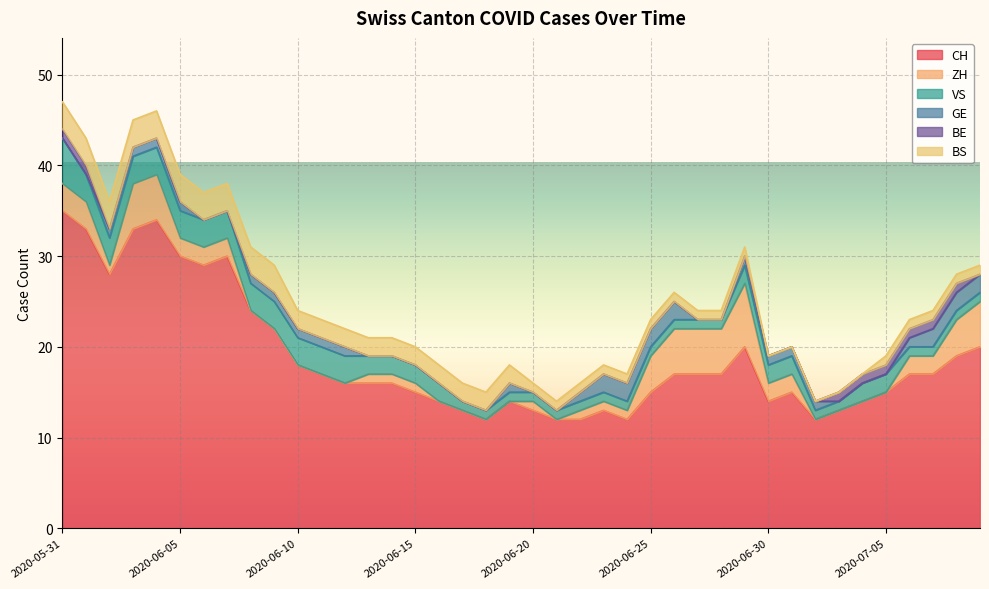

List the labels in order of ZH value, largest first.

2020-06-29, 2020-06-03, 2020-06-04, 2020-06-26, 2020-06-27, 2020-06-28, 2020-07-09, 2020-06-25, 2020-07-08, 2020-05-31, 2020-06-01, 2020-06-05, 2020-06-06, 2020-06-07, 2020-06-30, 2020-07-01, 2020-07-06, 2020-07-07, 2020-06-02, 2020-06-13, 2020-06-14, 2020-06-15, 2020-06-20, 2020-06-22, 2020-06-23, 2020-06-24, 2020-06-08, 2020-06-09, 2020-06-10, 2020-06-11, 2020-06-12, 2020-06-16, 2020-06-17, 2020-06-18, 2020-06-19, 2020-06-21, 2020-07-02, 2020-07-03, 2020-07-04, 2020-07-05